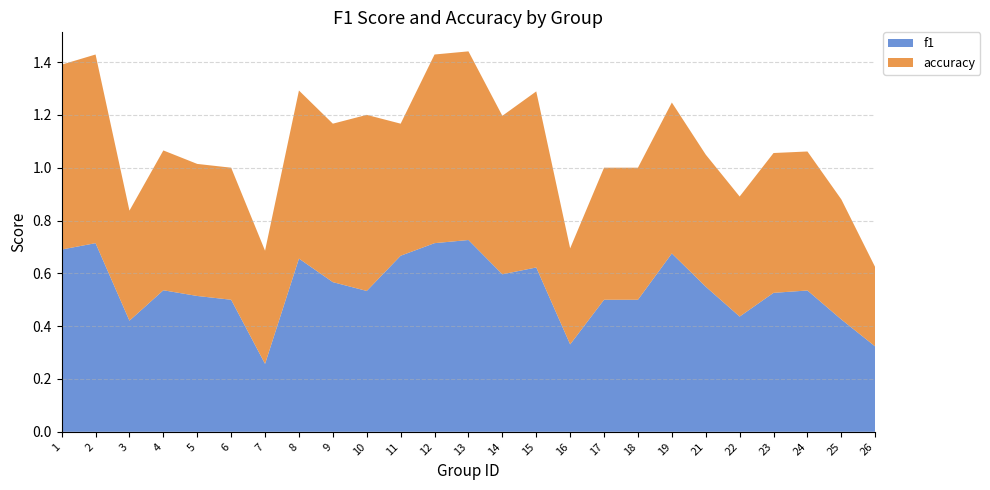

Reading left to right, list all the values displayed in this chart.

f1: 1=0.7	2=0.7	3=0.4	4=0.5	5=0.5	6=0.5	7=0.3	8=0.7	9=0.6	10=0.5	11=0.7	12=0.7	13=0.7	14=0.6	15=0.6	16=0.3	17=0.5	18=0.5	19=0.7	21=0.5	22=0.4	23=0.5	24=0.5	25=0.4	26=0.3
accuracy: 1=0.7	2=0.7	3=0.4	4=0.5	5=0.5	6=0.5	7=0.4	8=0.6	9=0.6	10=0.7	11=0.5	12=0.7	13=0.7	14=0.6	15=0.7	16=0.4	17=0.5	18=0.5	19=0.6	21=0.5	22=0.5	23=0.5	24=0.5	25=0.5	26=0.3